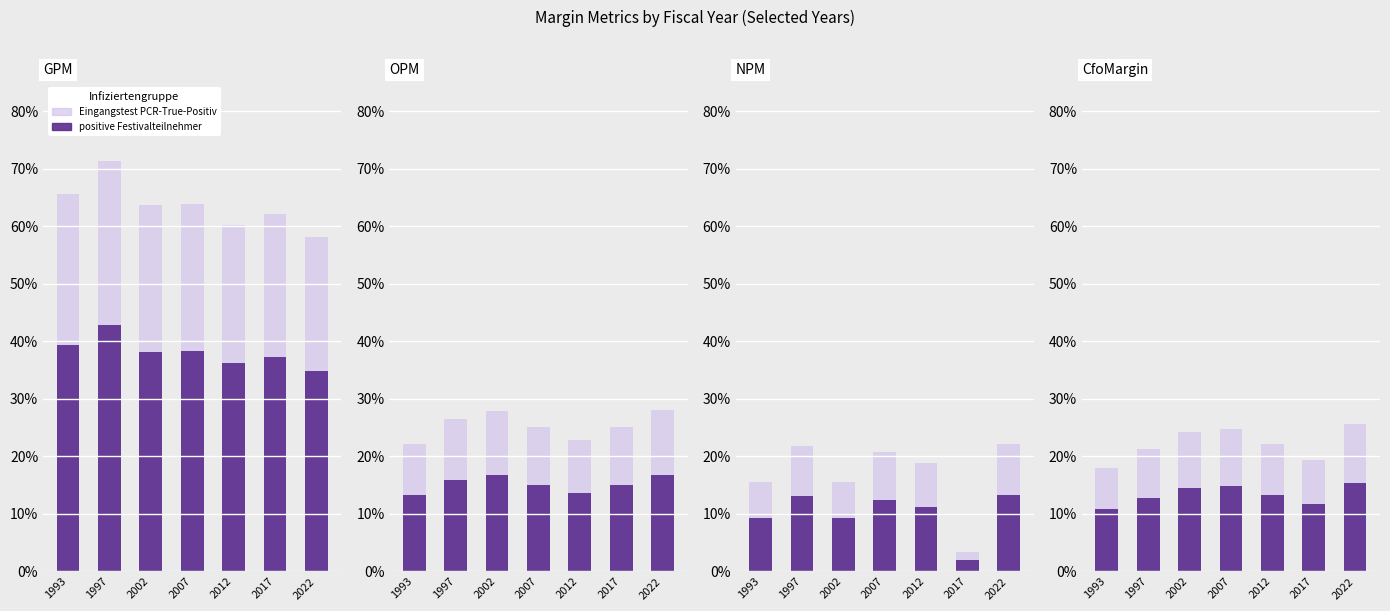

Which category has the highest value in the positive Festivalteilnehmer series?

2022